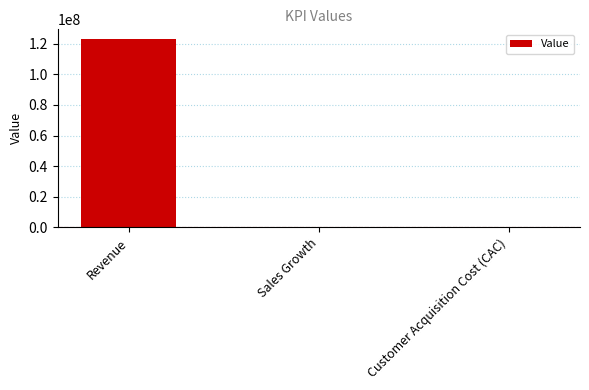

Is it true that the value at Revenue is 193635438.3?

False